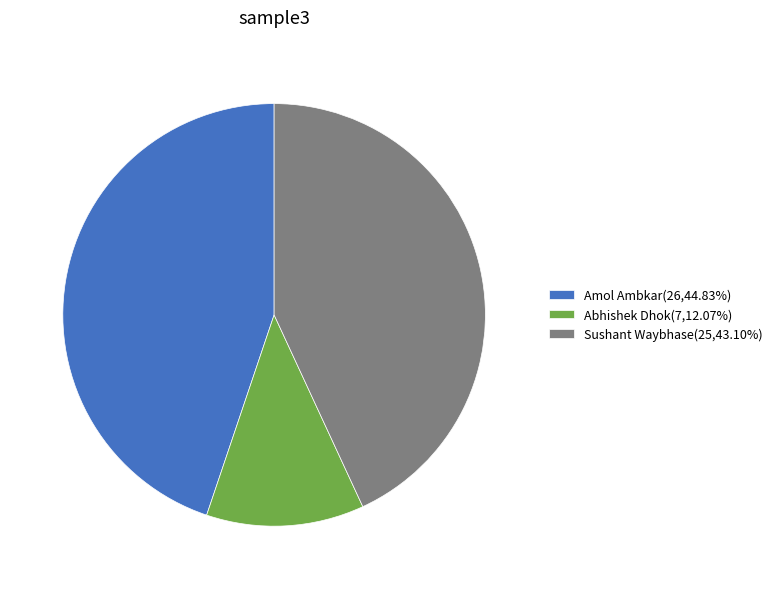

Combined, do Sushant Waybhase(25,43.10%) and Amol Ambkar(26,44.83%) account for over 50%?

Yes